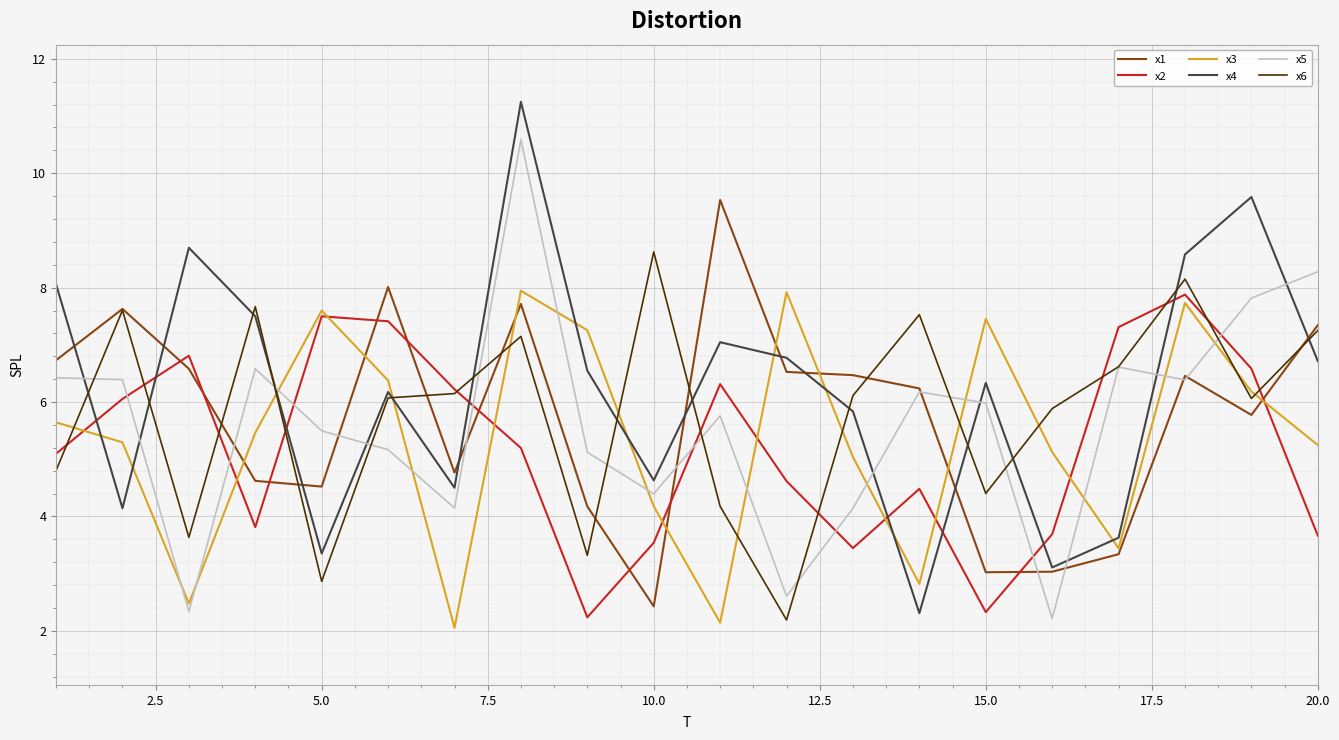

What is the lowest value of the x1 series?

2.4